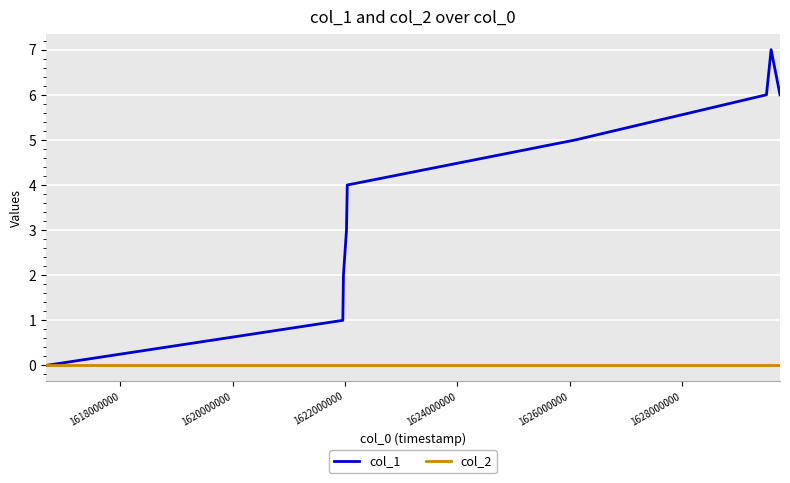

Which series has the widest spread of values?

col_1